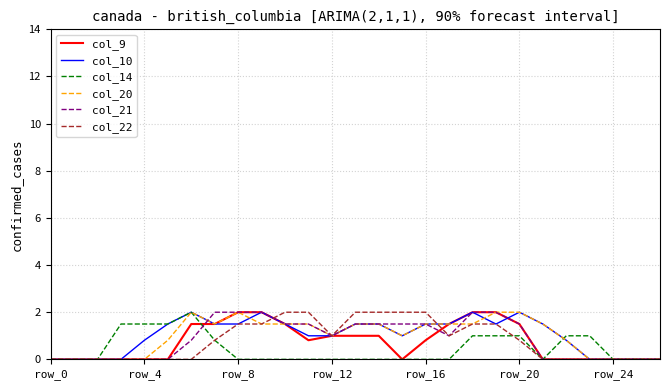

What is the greatest value displayed?

2.0